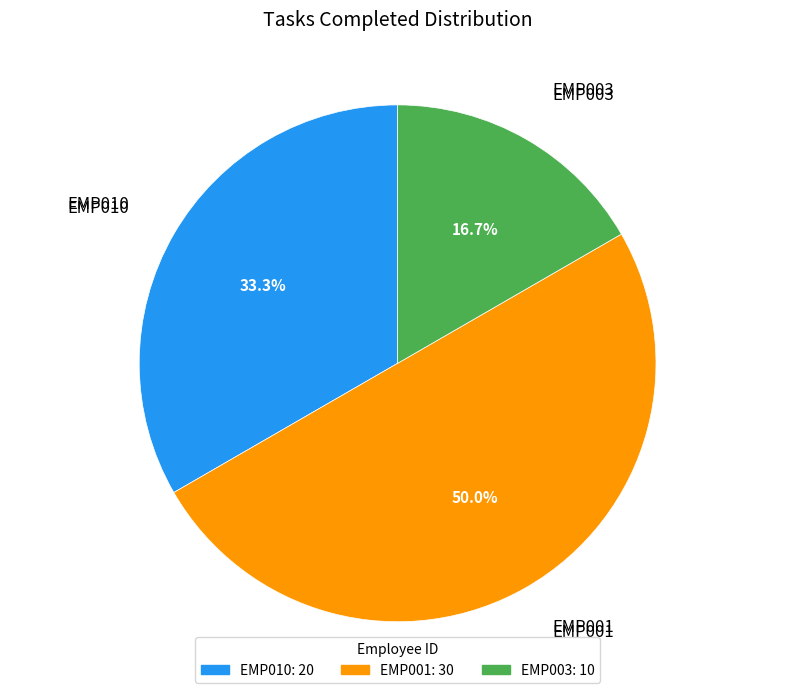

To the nearest percent, what portion does EMP003 represent?

17%